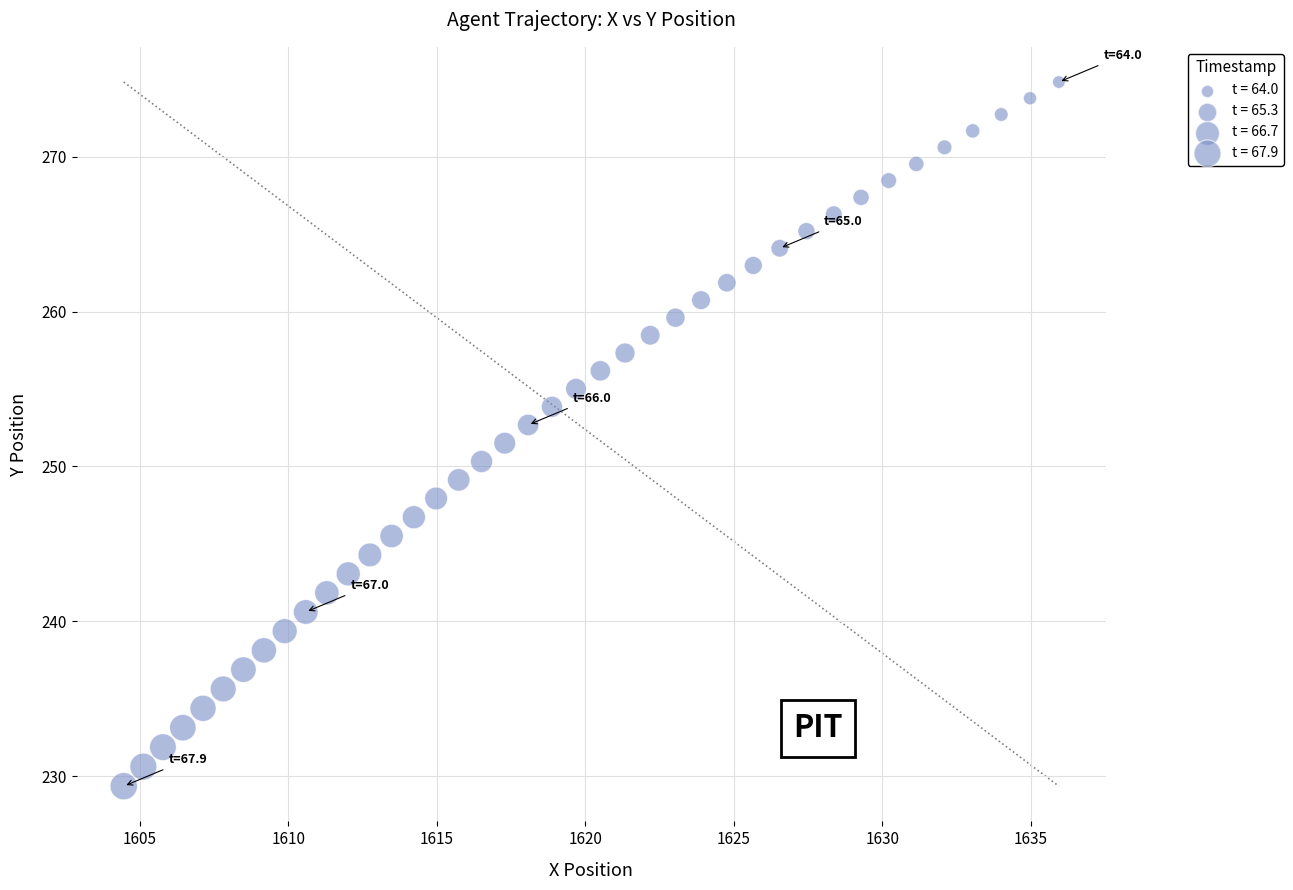

What is the range of Y values (max minus min)?

45.5